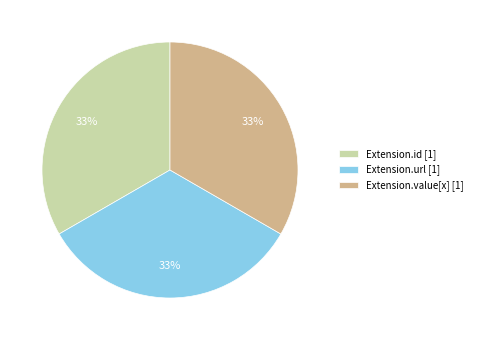

To the nearest percent, what is the average slice percentage?

33%